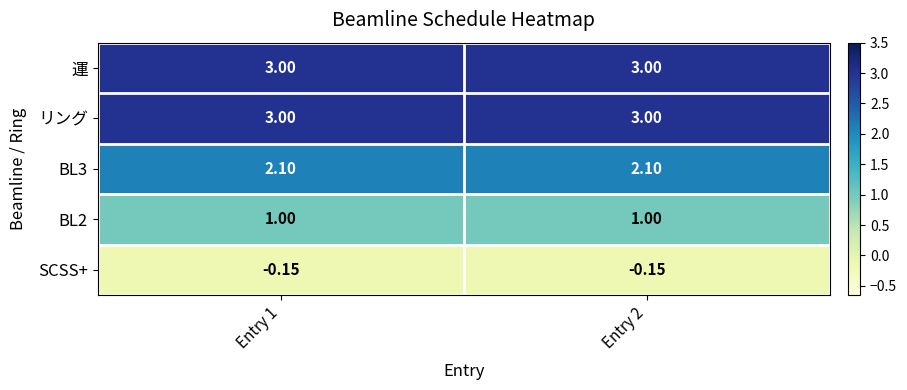

How many data points does each series have?

2